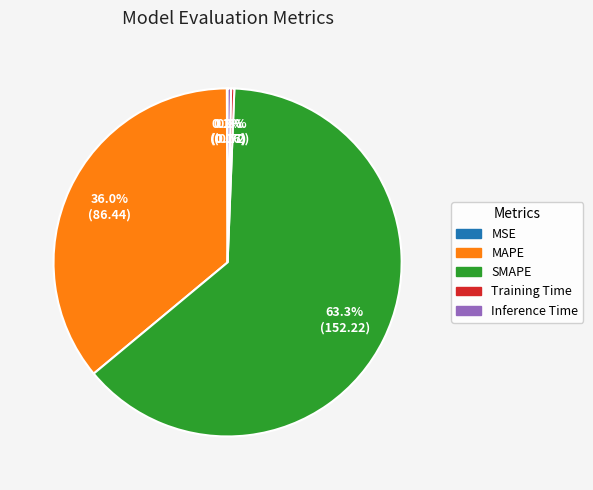

Is the sum of SMAPE and Inference Time greater than half?

Yes